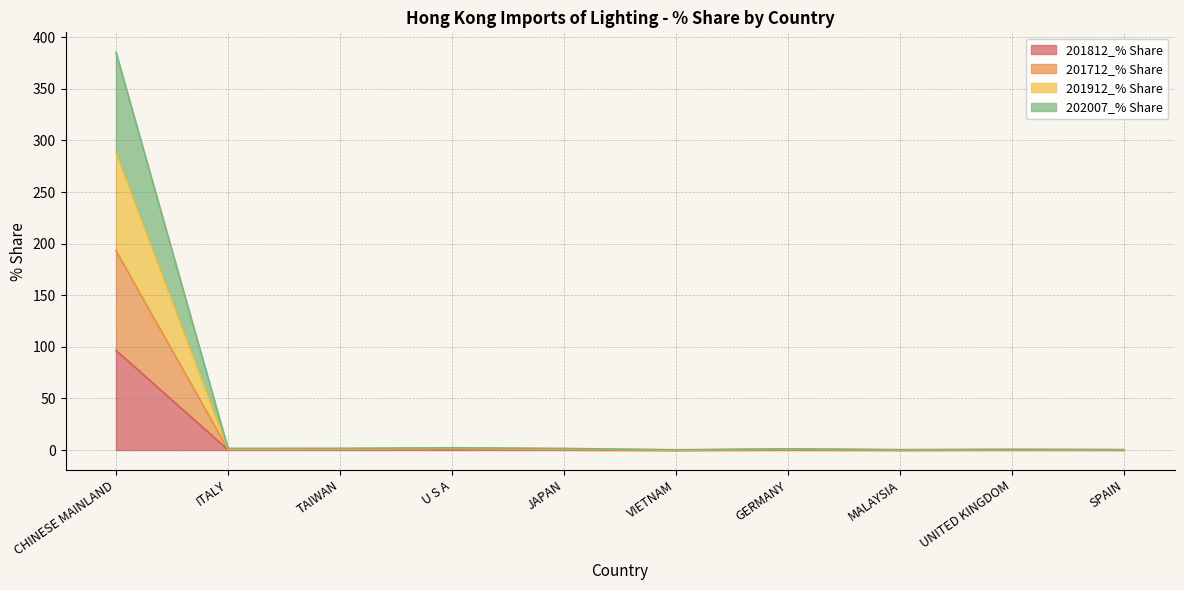

True or false: 201812_% Share has more than 0 interior local peaks.

True